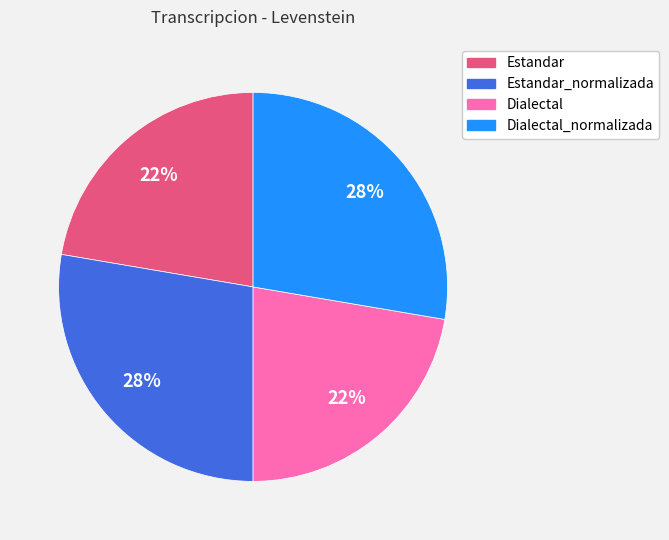

Does any single category account for the majority?

No